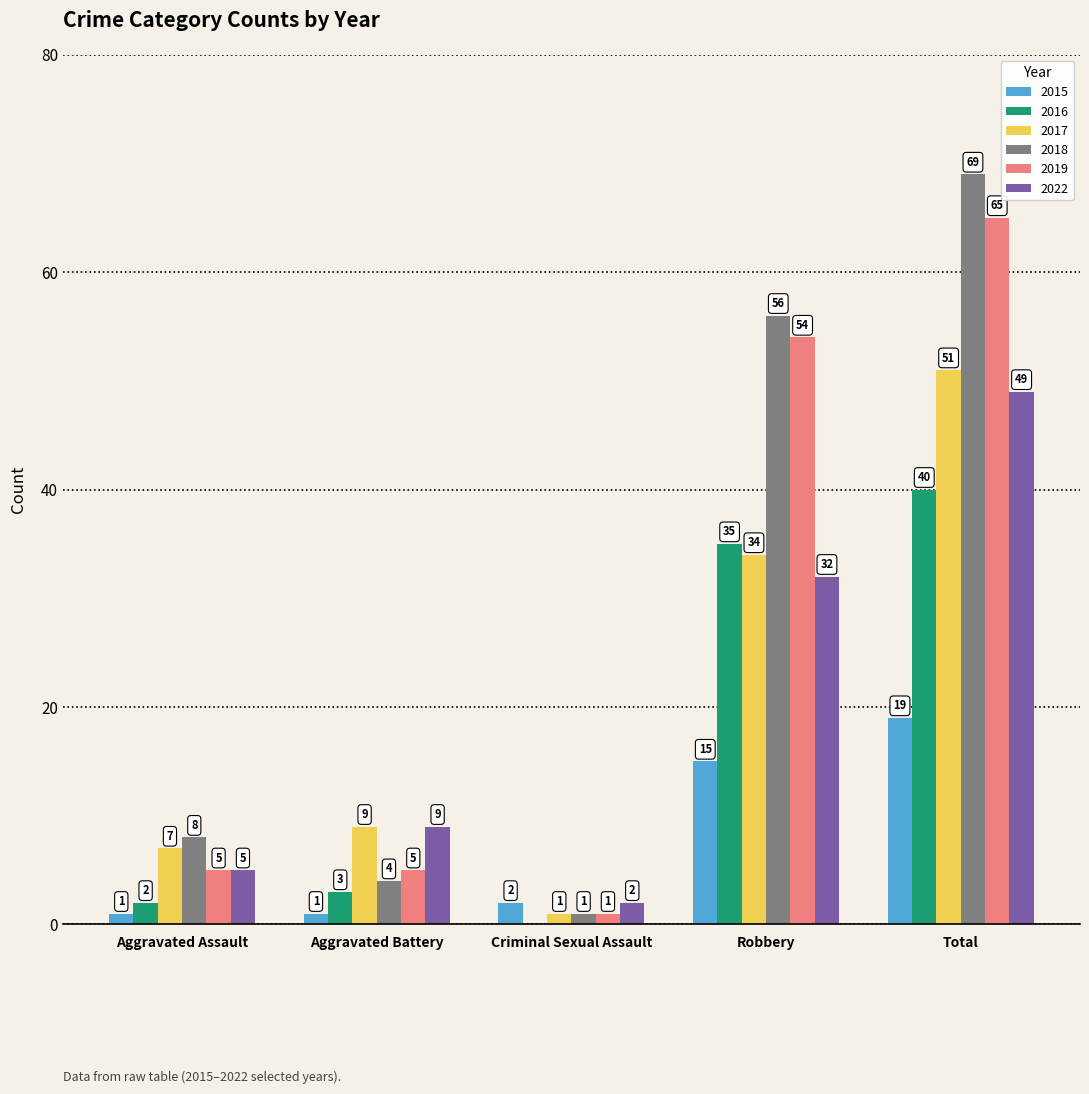

Which series changed the most between Aggravated Assault and Total?

2018